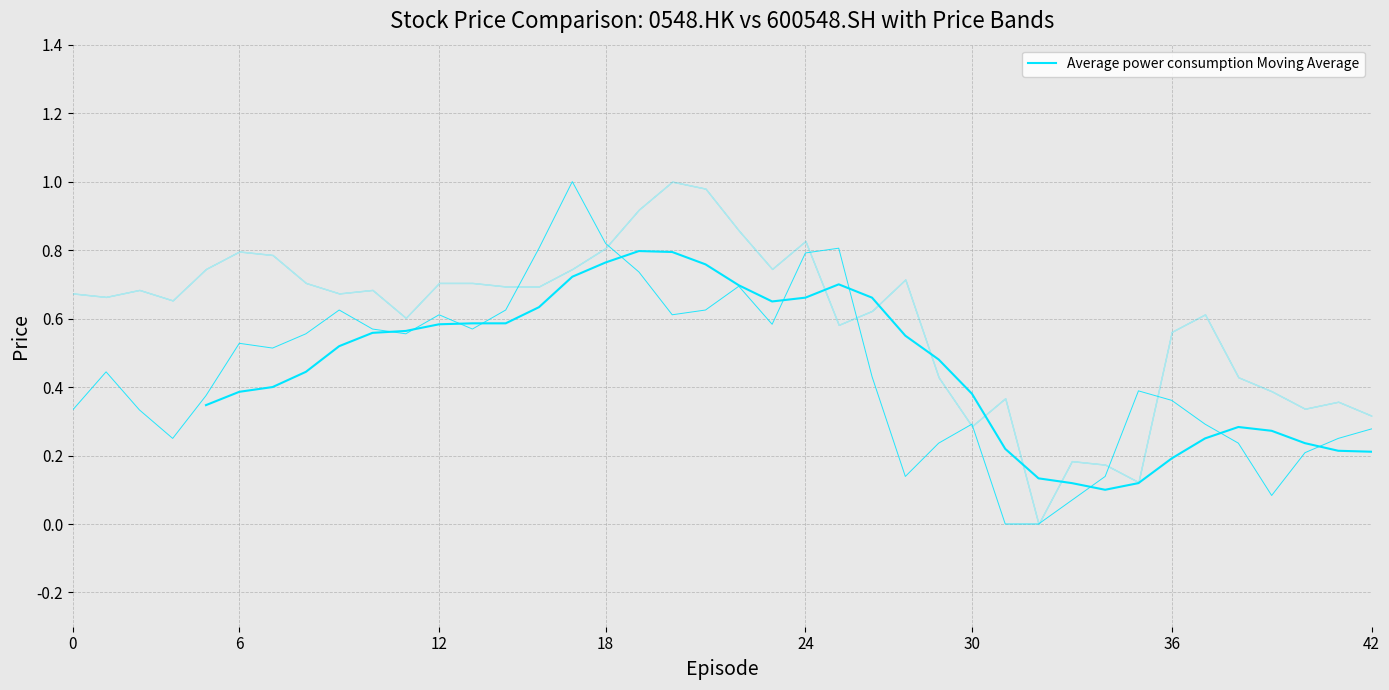

Which has a higher value, 36 or 36?

36